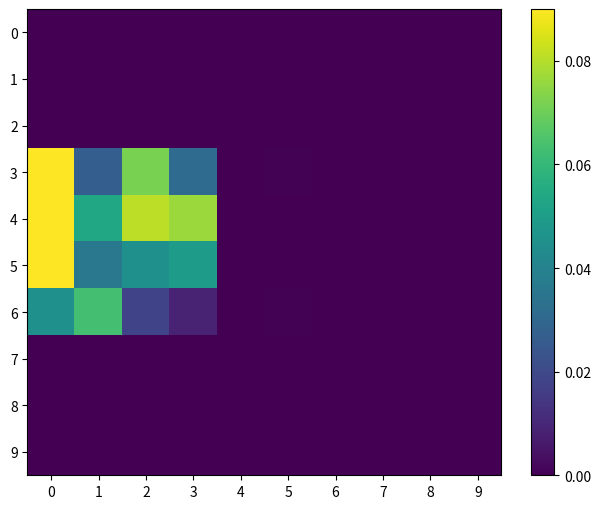

Which series has the largest range (max minus min)?

3